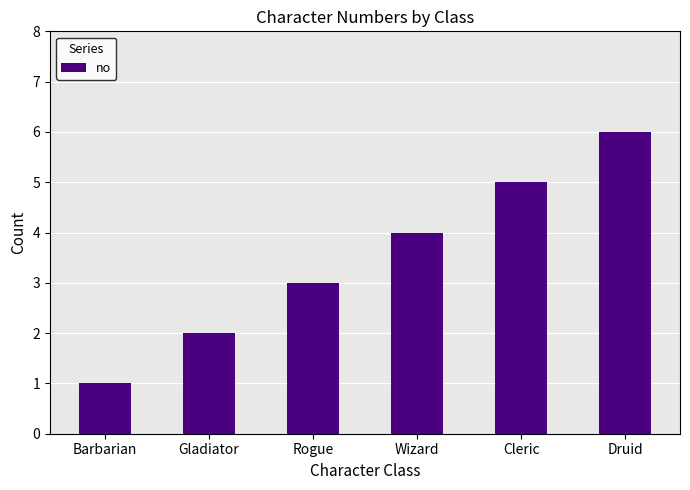

What is the greatest value displayed?

6